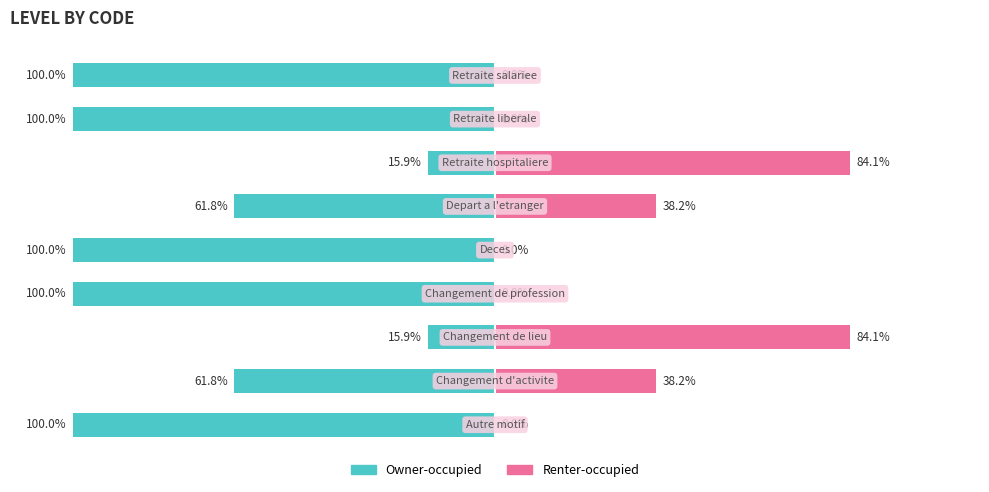

Reading left to right, transcribe all the data shown in this chart.

Owner-occupied: 0=-100.0	1=-61.8	2=-15.9	3=-100.0	4=-100.0	5=-61.8	6=-15.9	7=-100.0	8=-100.0
Renter-occupied: 0=0.0	1=38.2	2=84.1	3=0.0	4=0.0	5=38.2	6=84.1	7=0.0	8=0.0